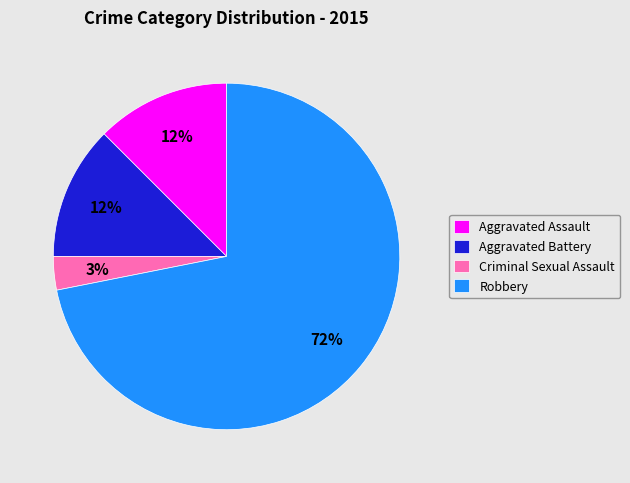

Combined, do Aggravated Assault and Criminal Sexual Assault account for over 50%?

No